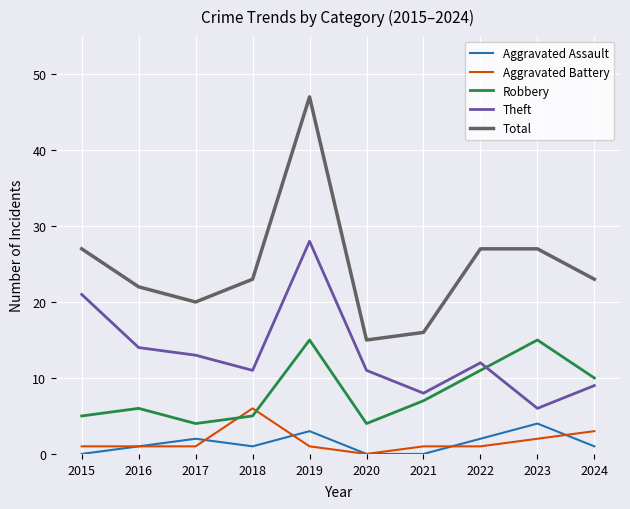

At how many categories does at least one series exceed 44?

1